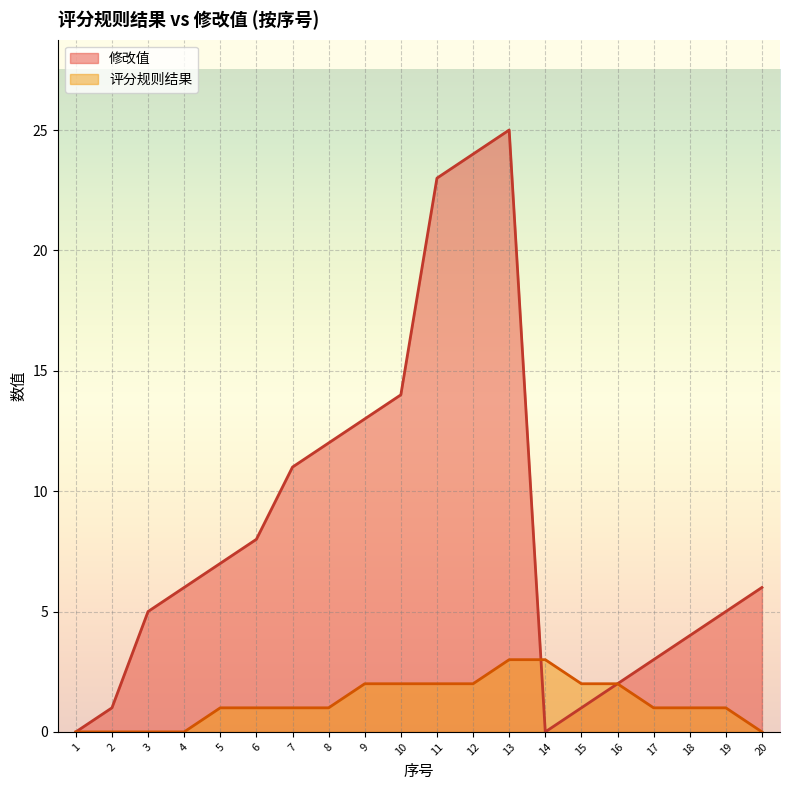

What is the value of the 评分规则结果 point at the 8th from the left?

1